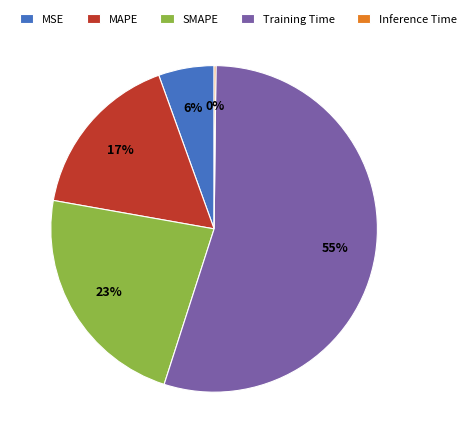

Does any single category account for the majority?

Yes